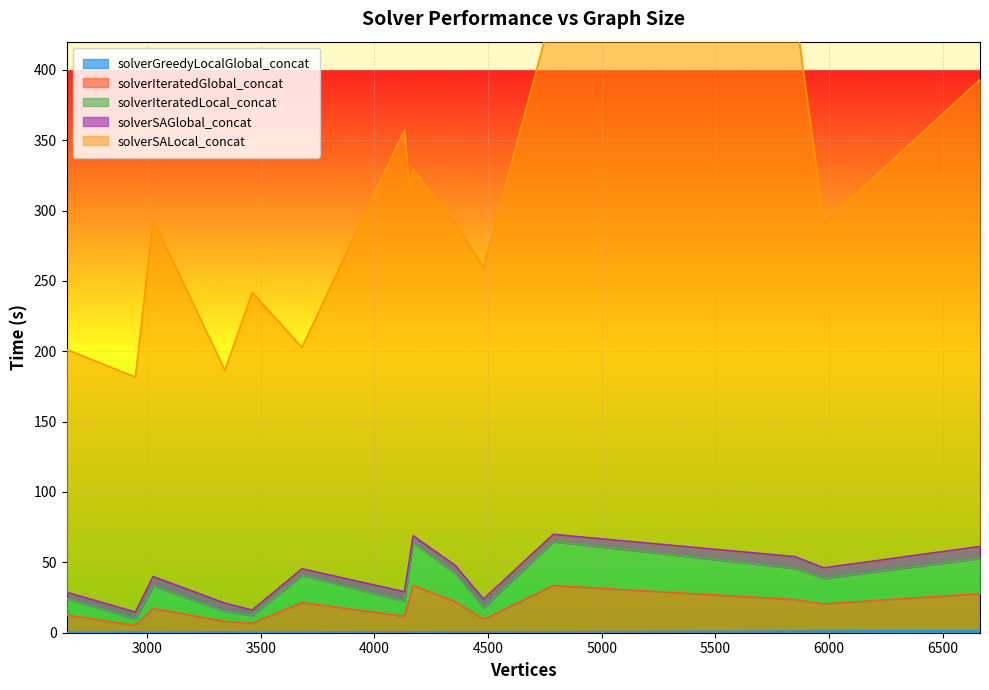

Is it true that solverGreedyLocalGlobal_concat equals 0.2 at 4356?

False